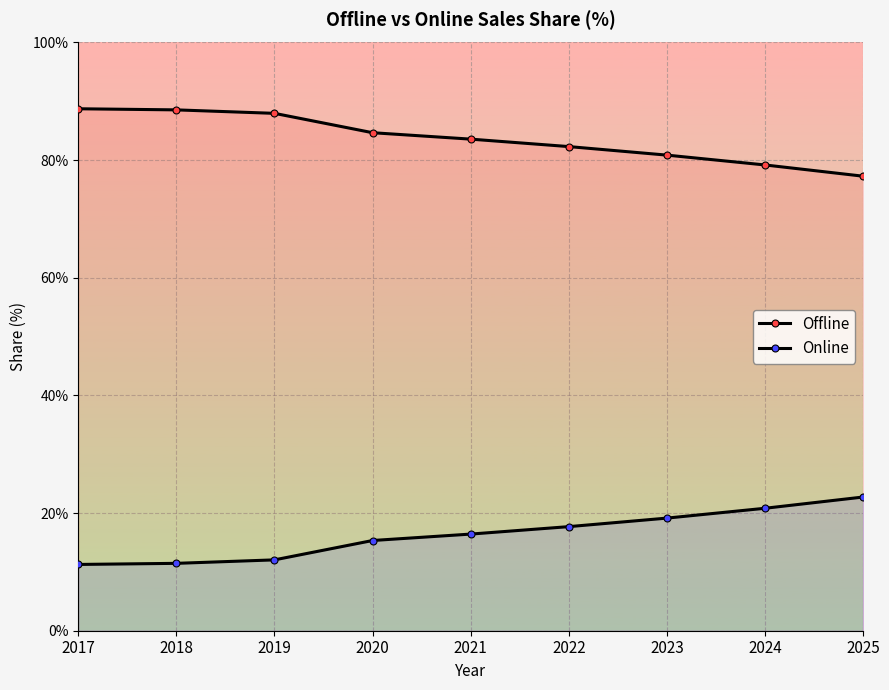

Which series has the largest total across all categories?

Offline